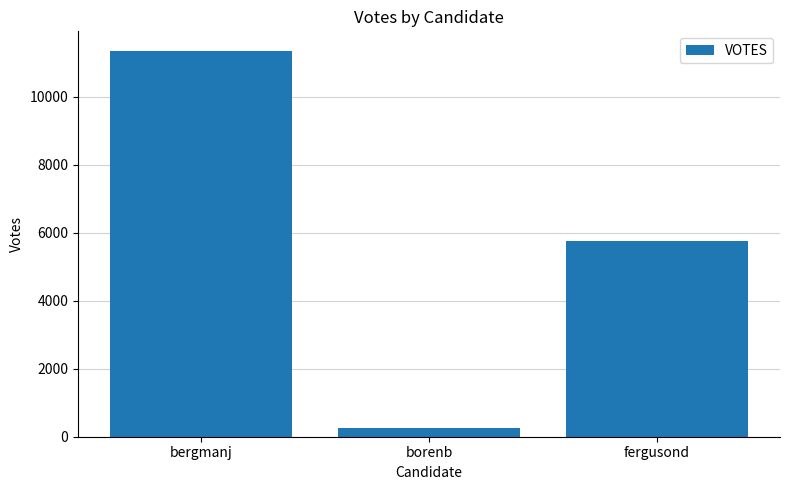

True or false: the data shows 11364 at bergmanj.

True